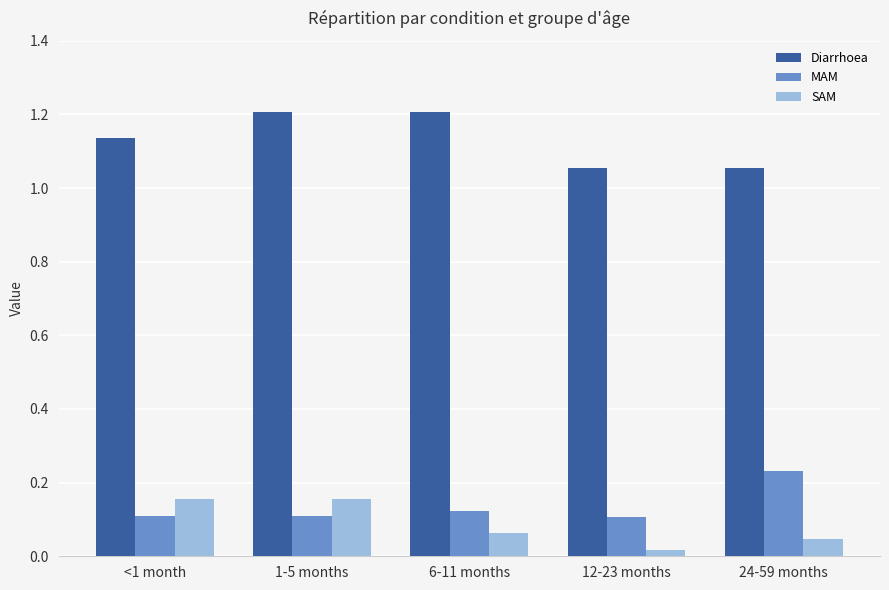

At how many categories does at least one series exceed 0?

5